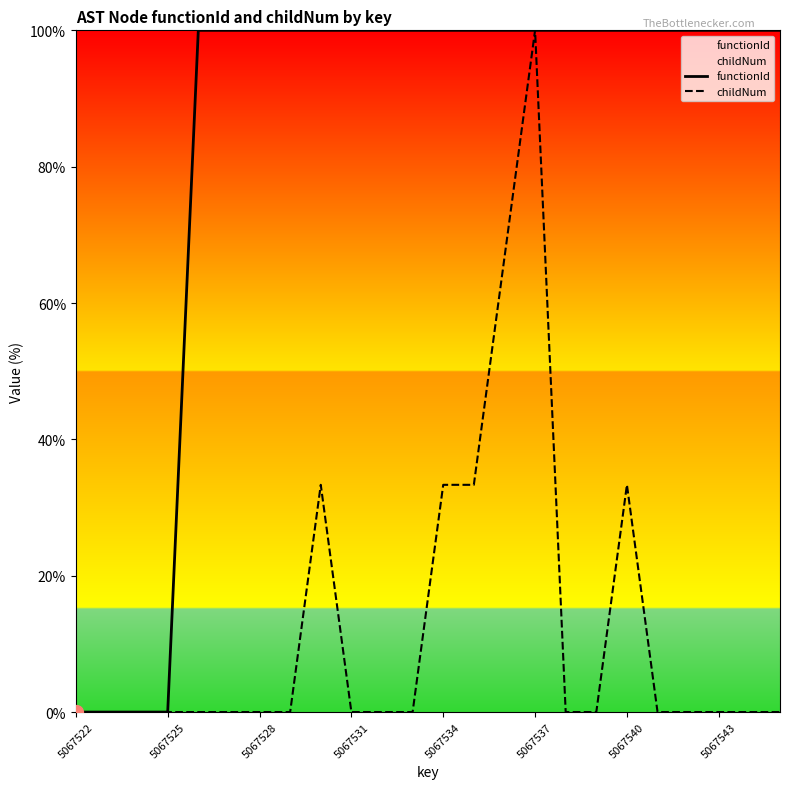

The childNum series shows 0.0 at 5067528. True or false?

True